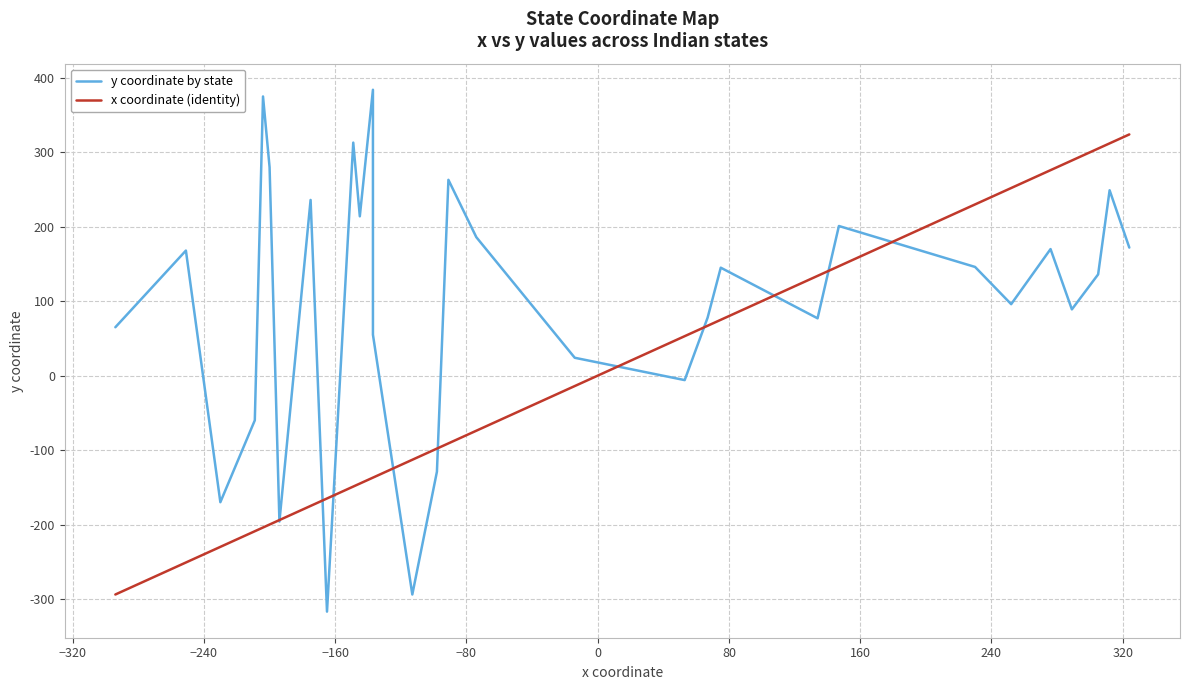

How many data points does each series have?

30